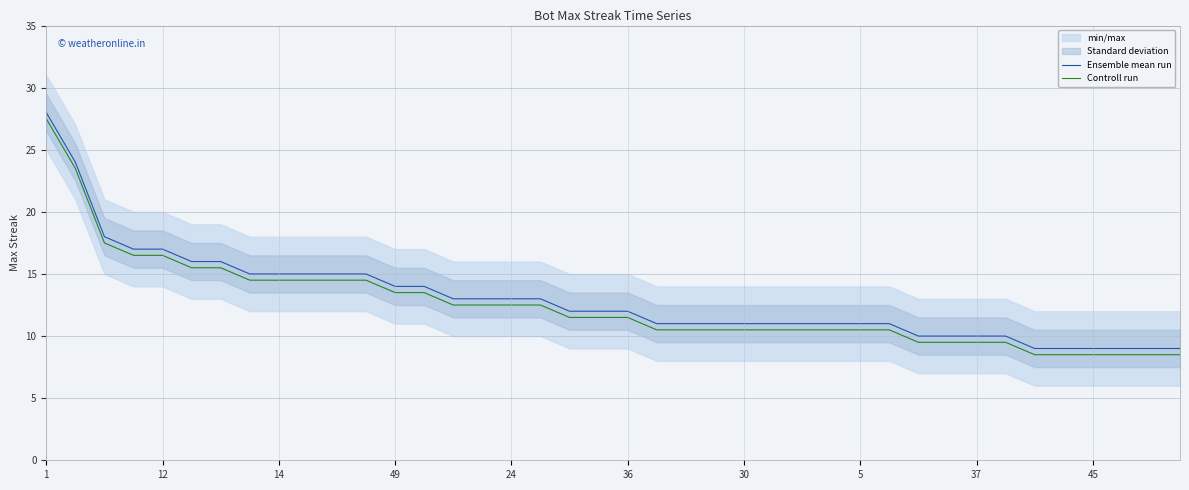

Is it true that Controll run equals 16.1 at 1?

False